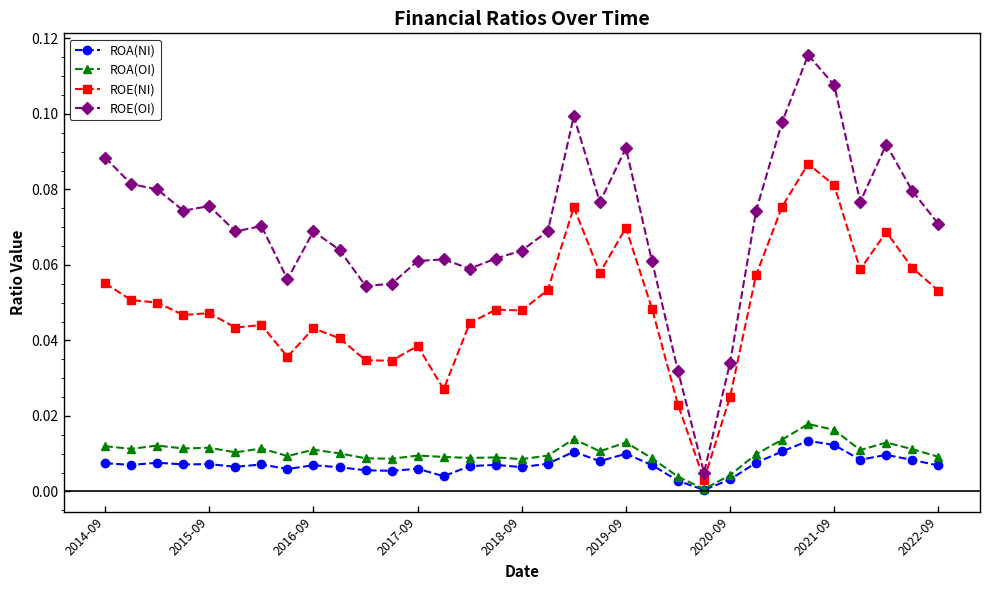

Which series has the widest spread of values?

ROE(OI)